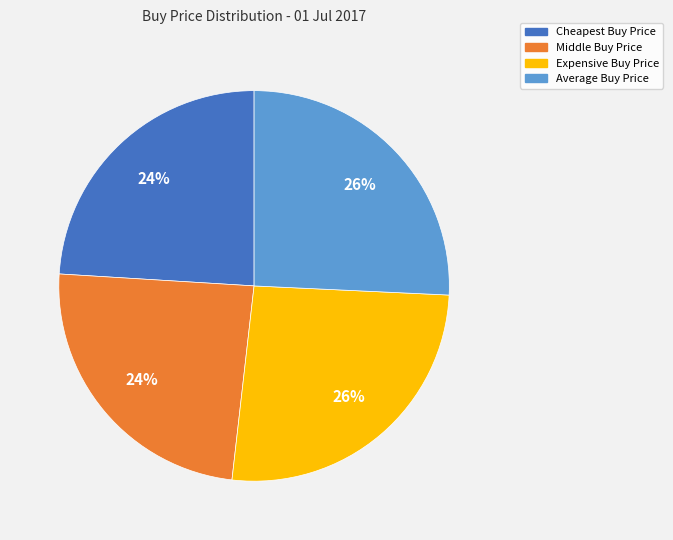

Approximately how many times larger is the value at Cheapest Buy Price compared to Average Buy Price?

0.9